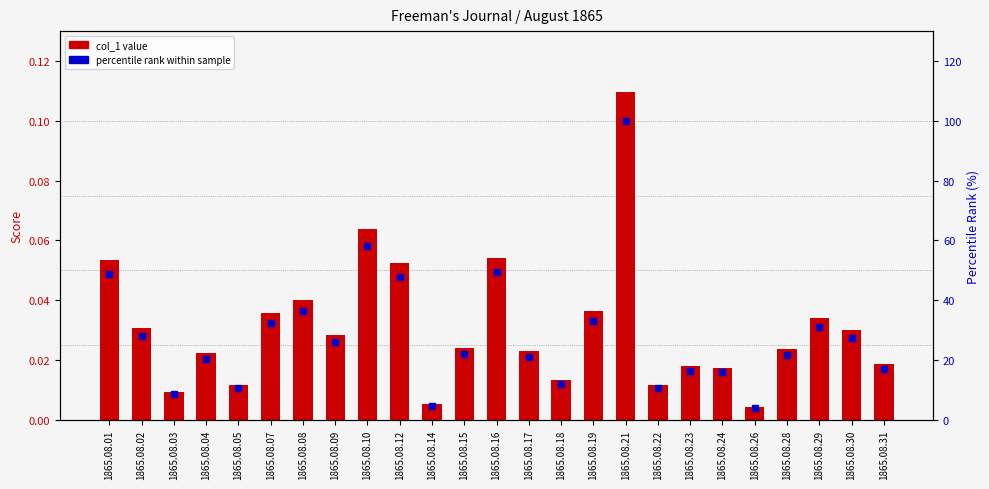

Which series reaches the minimum Y coordinate?

col_1 value